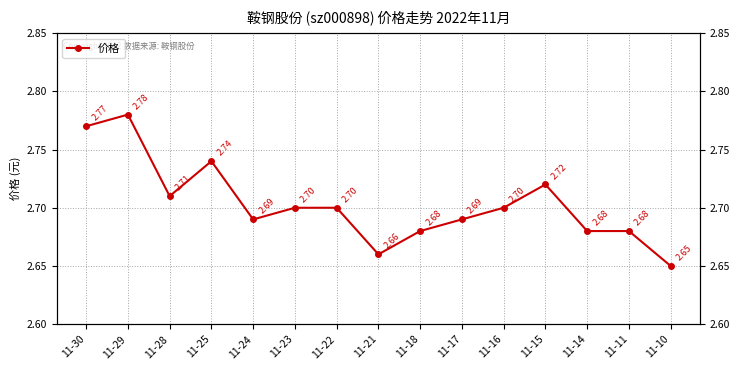

Count the values in the range 2 to 3.

15